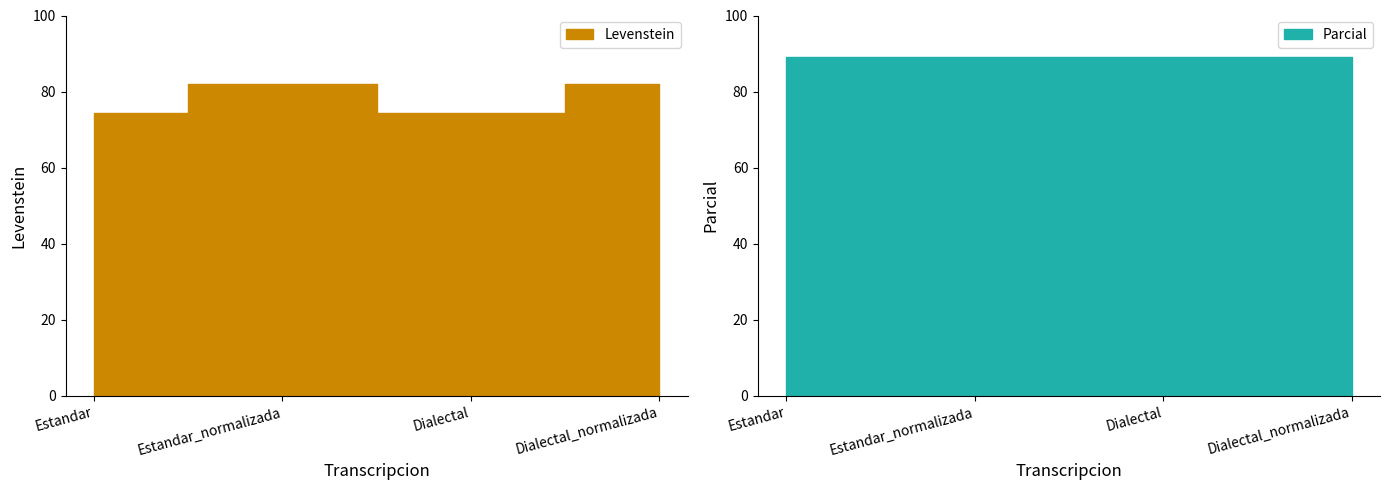

What are all the series names shown in the legend?

Levenstein, Parcial